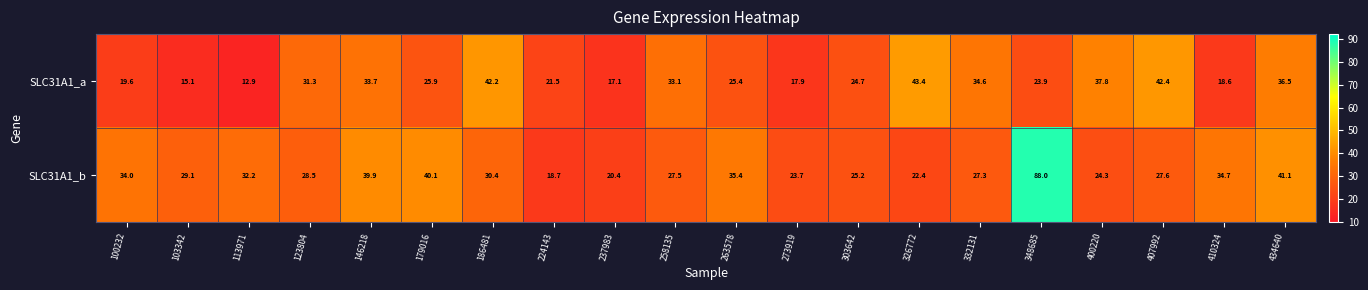

Is it true that SLC31A1_a equals 24.7 at 303642?

True